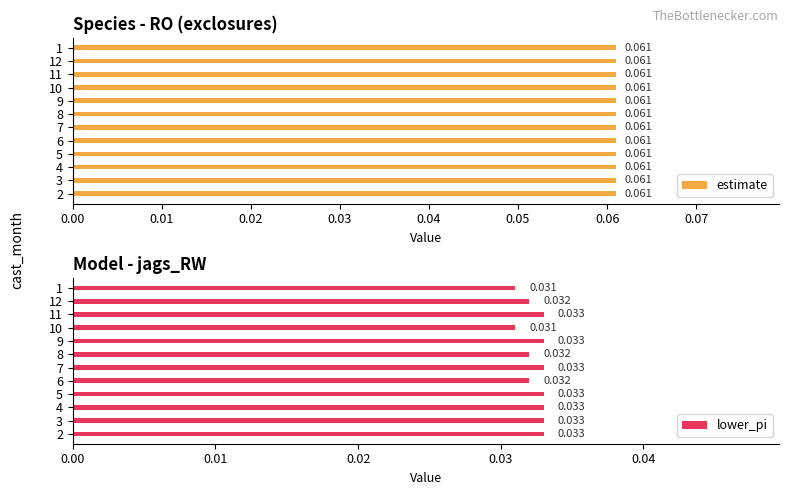

List the series in order of their peak value, lowest first.

lower_pi, estimate